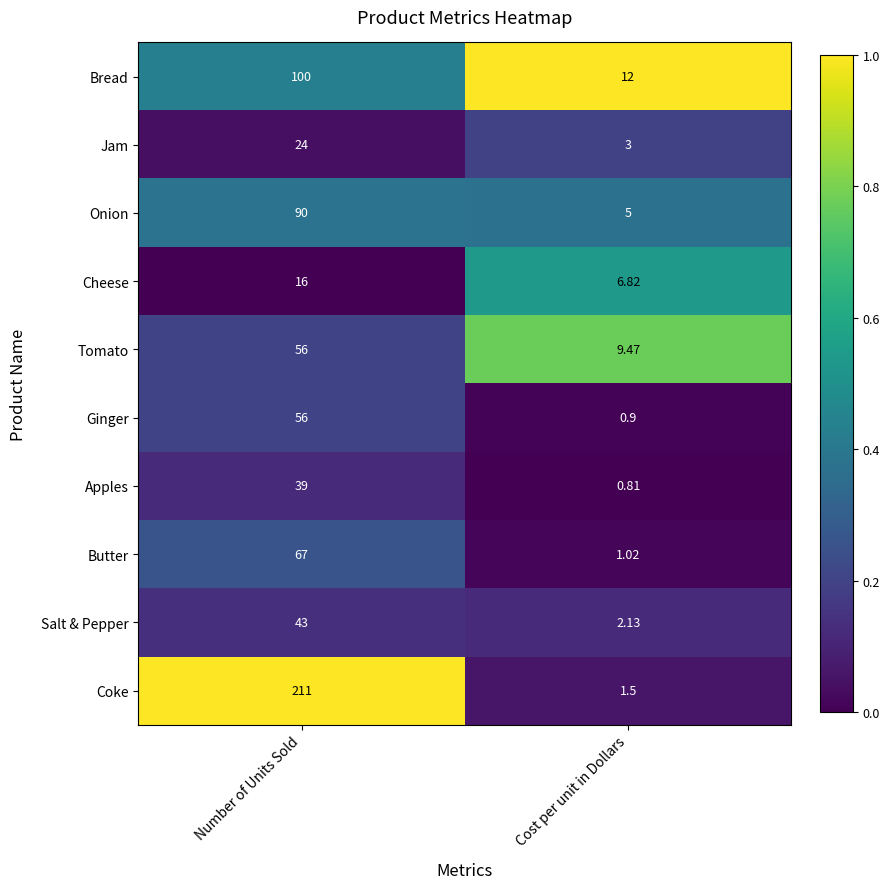

Which label corresponds to the smallest value in the chart?

Cost per unit in Dollars